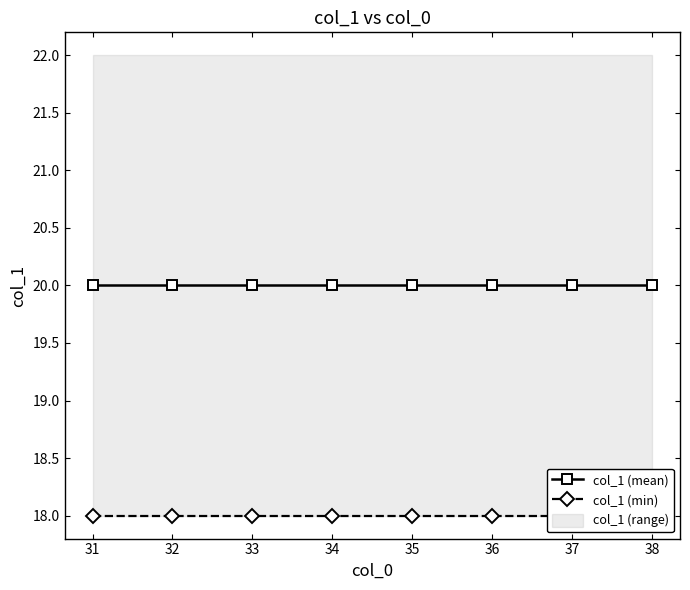

Is it true that col_1 (min) equals 18 at 37?

True